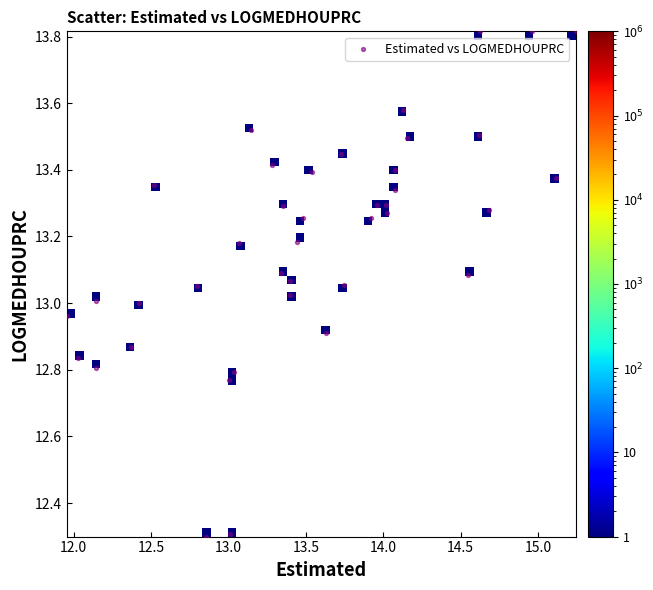

What is the range of Y values (max minus min)?

1.5